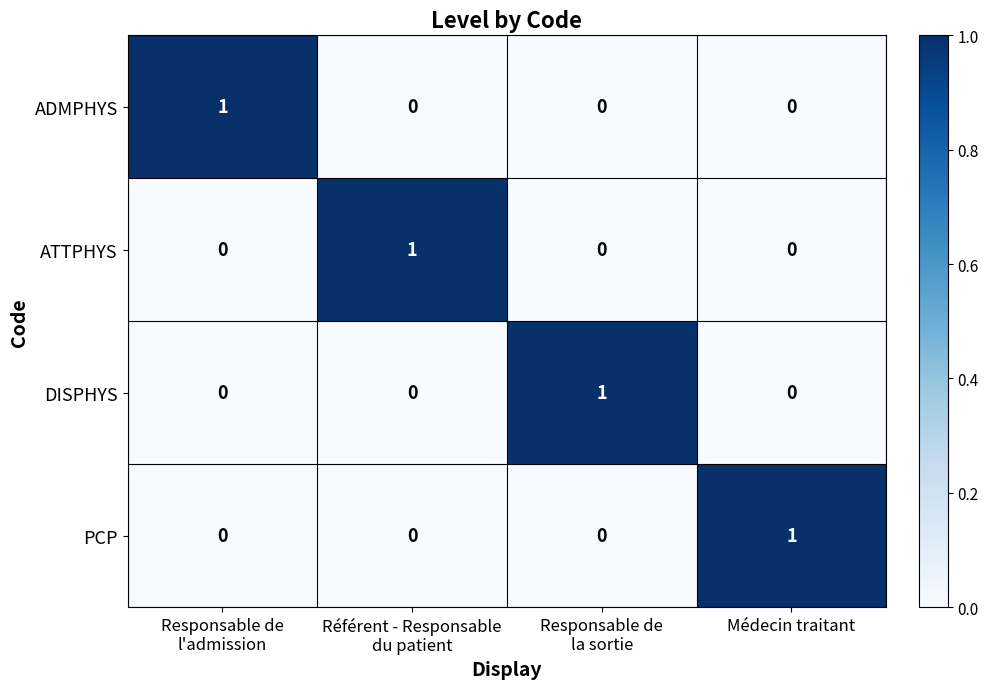

The DISPHYS series shows 1 at Médecin traitant. True or false?

False